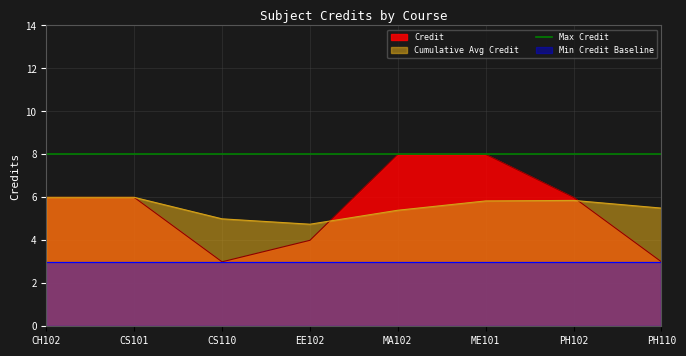

The chart shows a value of 3 at ME101. True or false?

False